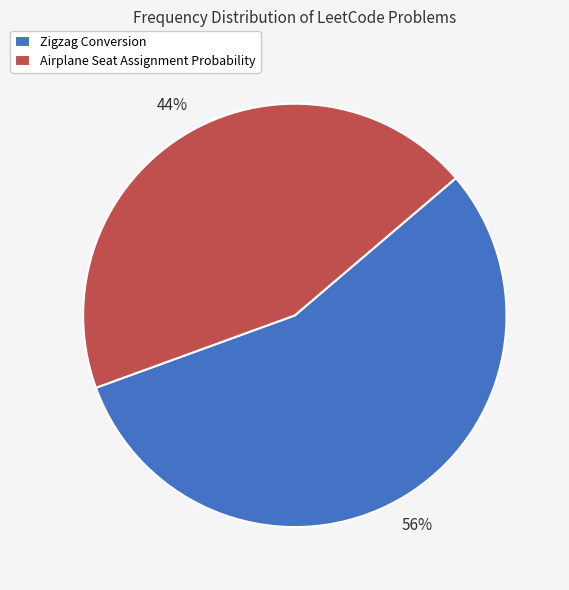

Is the sum of Airplane Seat Assignment Probability and Zigzag Conversion greater than half?

Yes